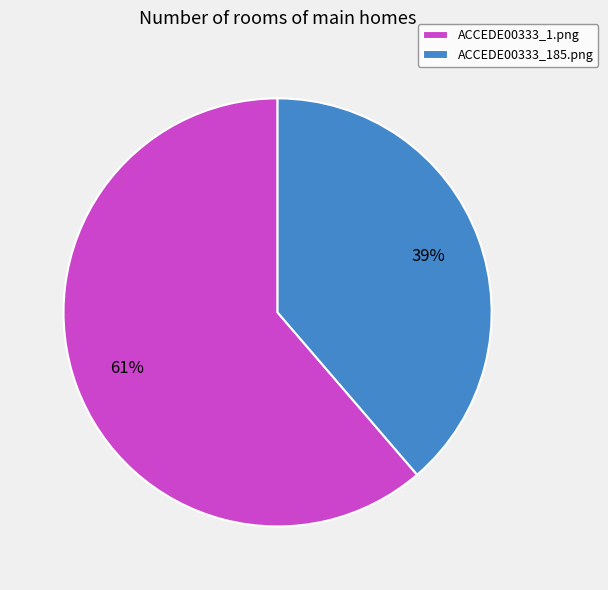

Do ACCEDE00333_1.png and ACCEDE00333_185.png together represent more than half of the pie?

Yes